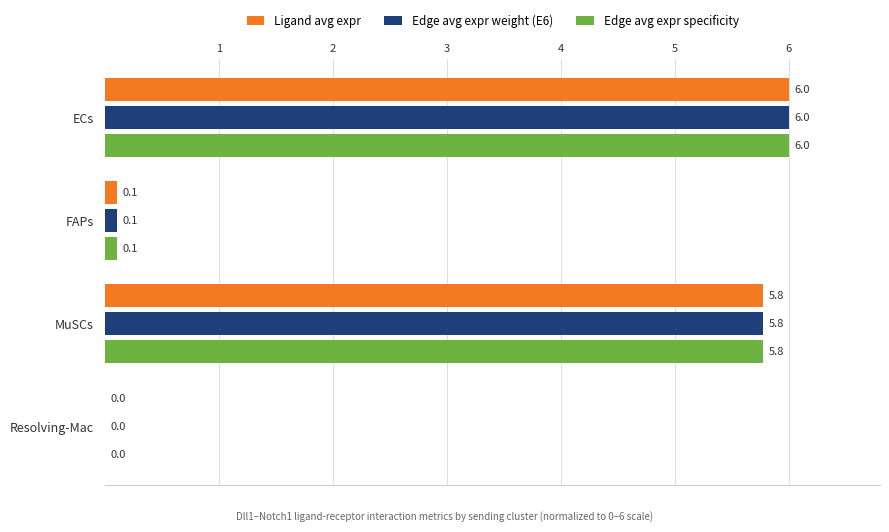

The value of Edge avg expr specificity at ECs is 1.6. True or false?

False